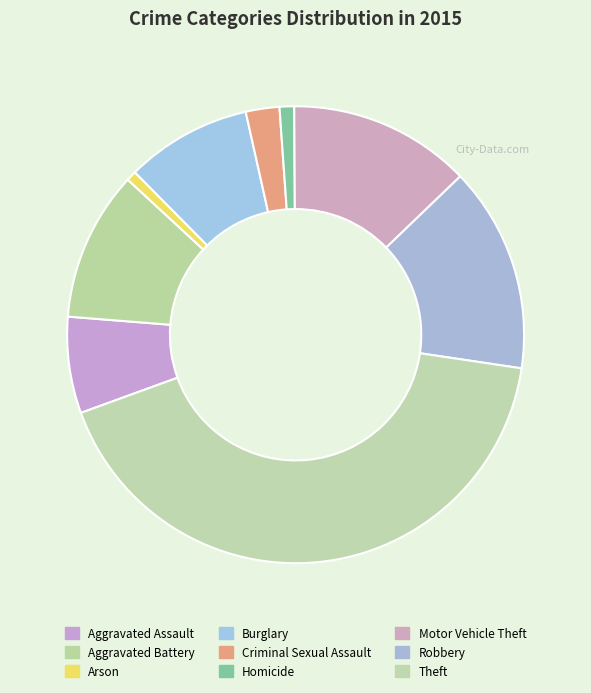

Count the number of slices in the pie.

9